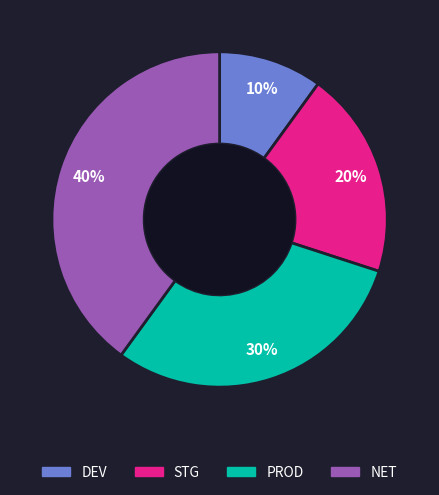

What is the smallest slice in the pie chart?

DEV